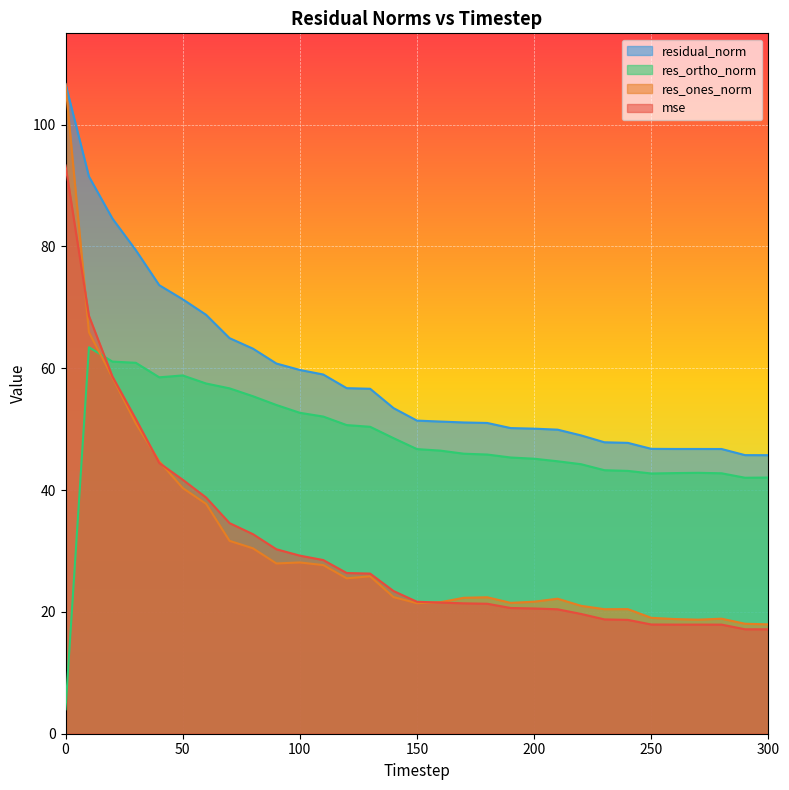

What is the difference between the maximum and second lowest values in the res_ones_norm series?

88.6